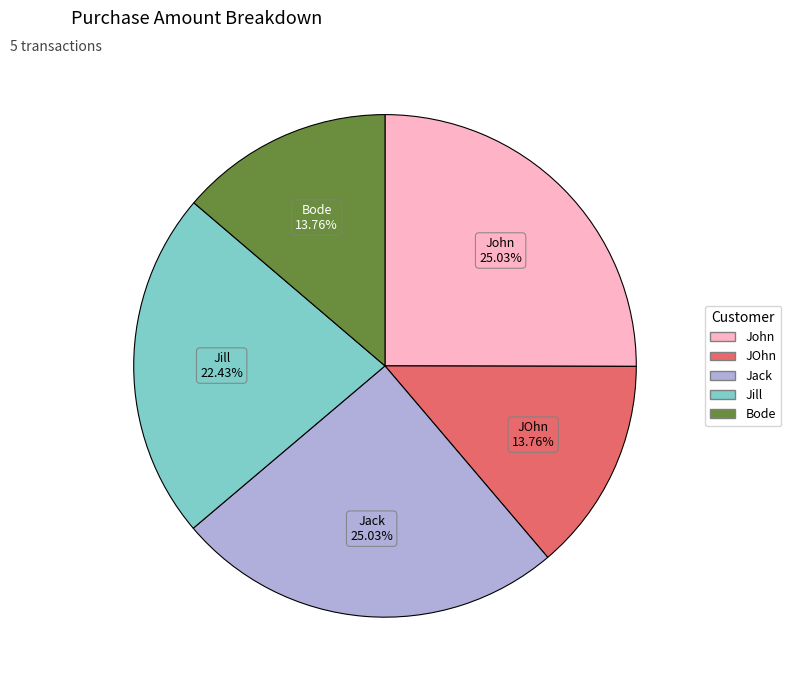

Is it true that JOhn is 25% of the pie?

False